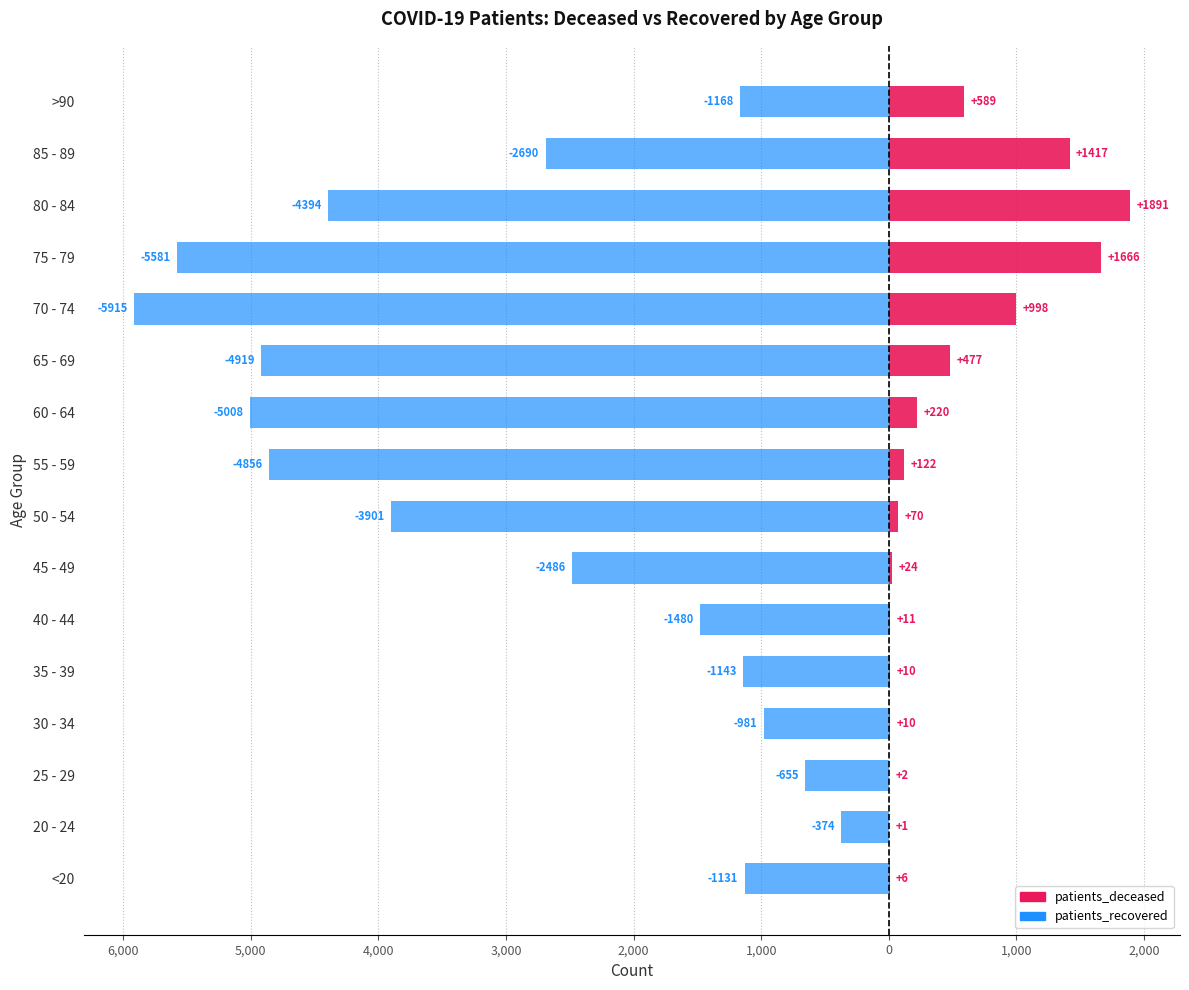

Reading right to left, list all the values displayed in this chart.

patients_deceased: 589	1417	1891	1666	998	477	220	122	70	24	11	10	10	2	1	6
patients_recovered: -1168	-2690	-4394	-5581	-5915	-4919	-5008	-4856	-3901	-2486	-1480	-1143	-981	-655	-374	-1131